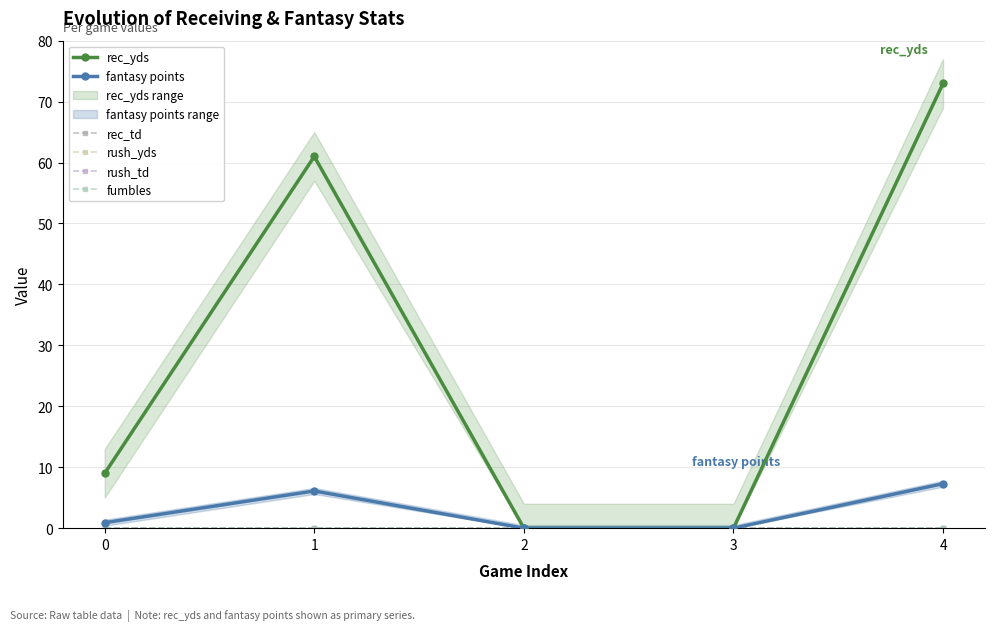

True or false: rush_yds and fantasy points cross at least once.

False